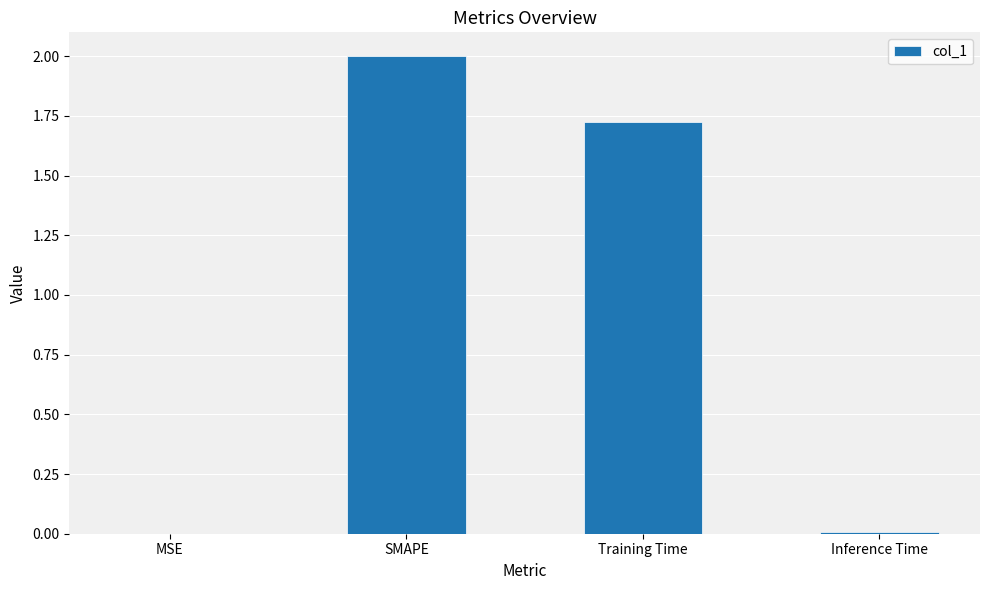

Where is the data nearest to the value 1?

Training Time